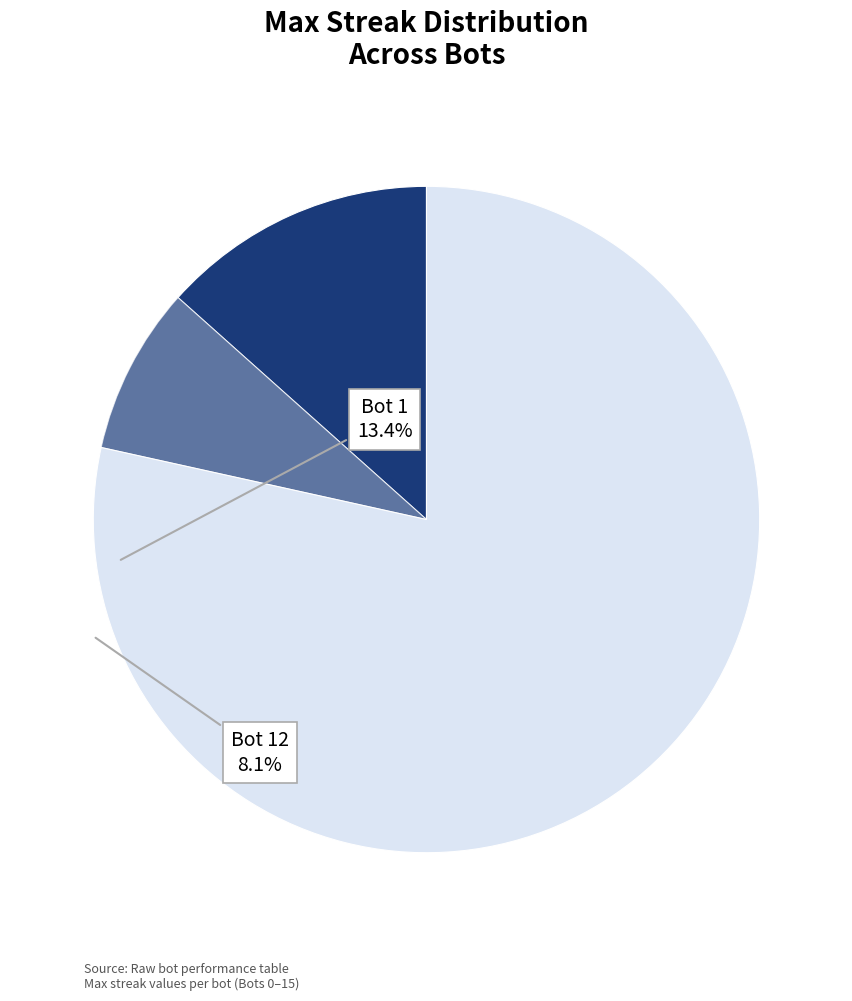

How many slices are in this pie chart?

3